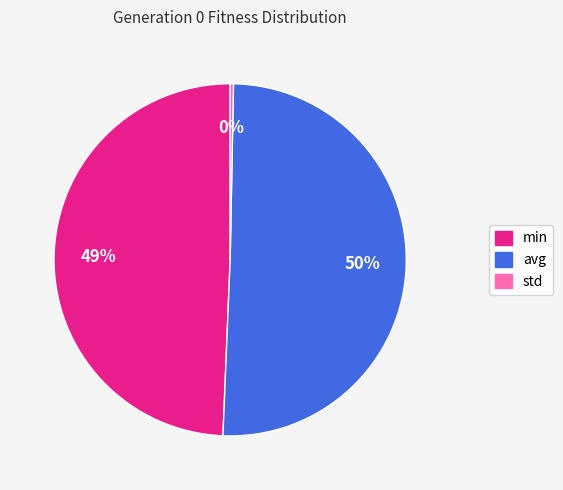

Do min and avg together represent more than half of the pie?

Yes